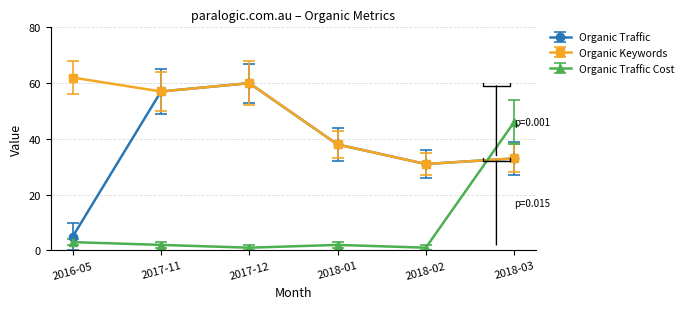

Reading left to right, transcribe all the data shown in this chart.

Organic Traffic: 2016-05=5	2017-11=57	2017-12=60	2018-01=38	2018-02=31	2018-03=33
Organic Keywords: 2016-05=62	2017-11=57	2017-12=60	2018-01=38	2018-02=31	2018-03=33
Organic Traffic Cost: 2016-05=3	2017-11=2	2017-12=1	2018-01=2	2018-02=1	2018-03=46